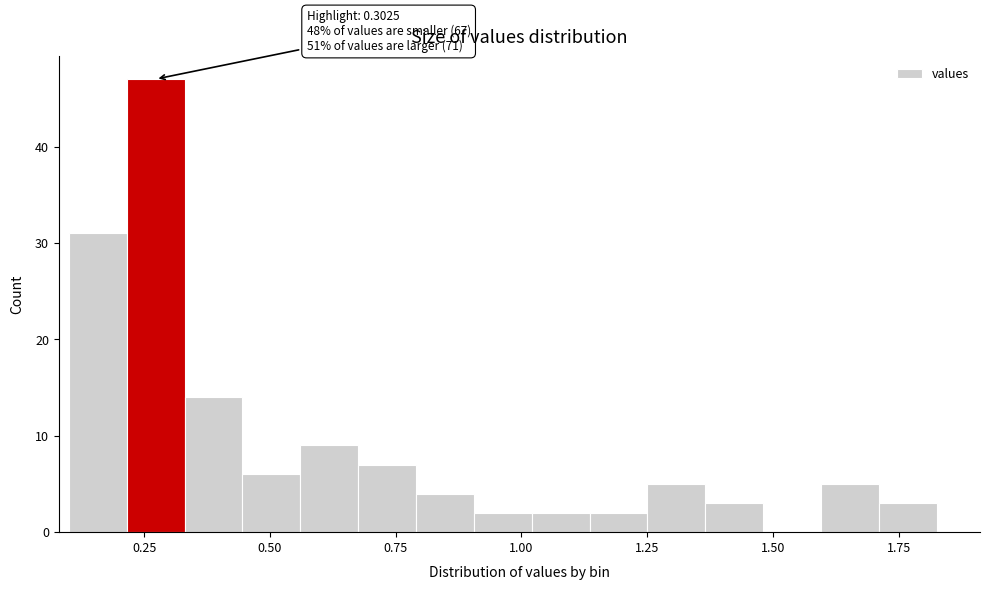

Read against the x-axis, roughly where is the centre of the tallest bar?

0.25